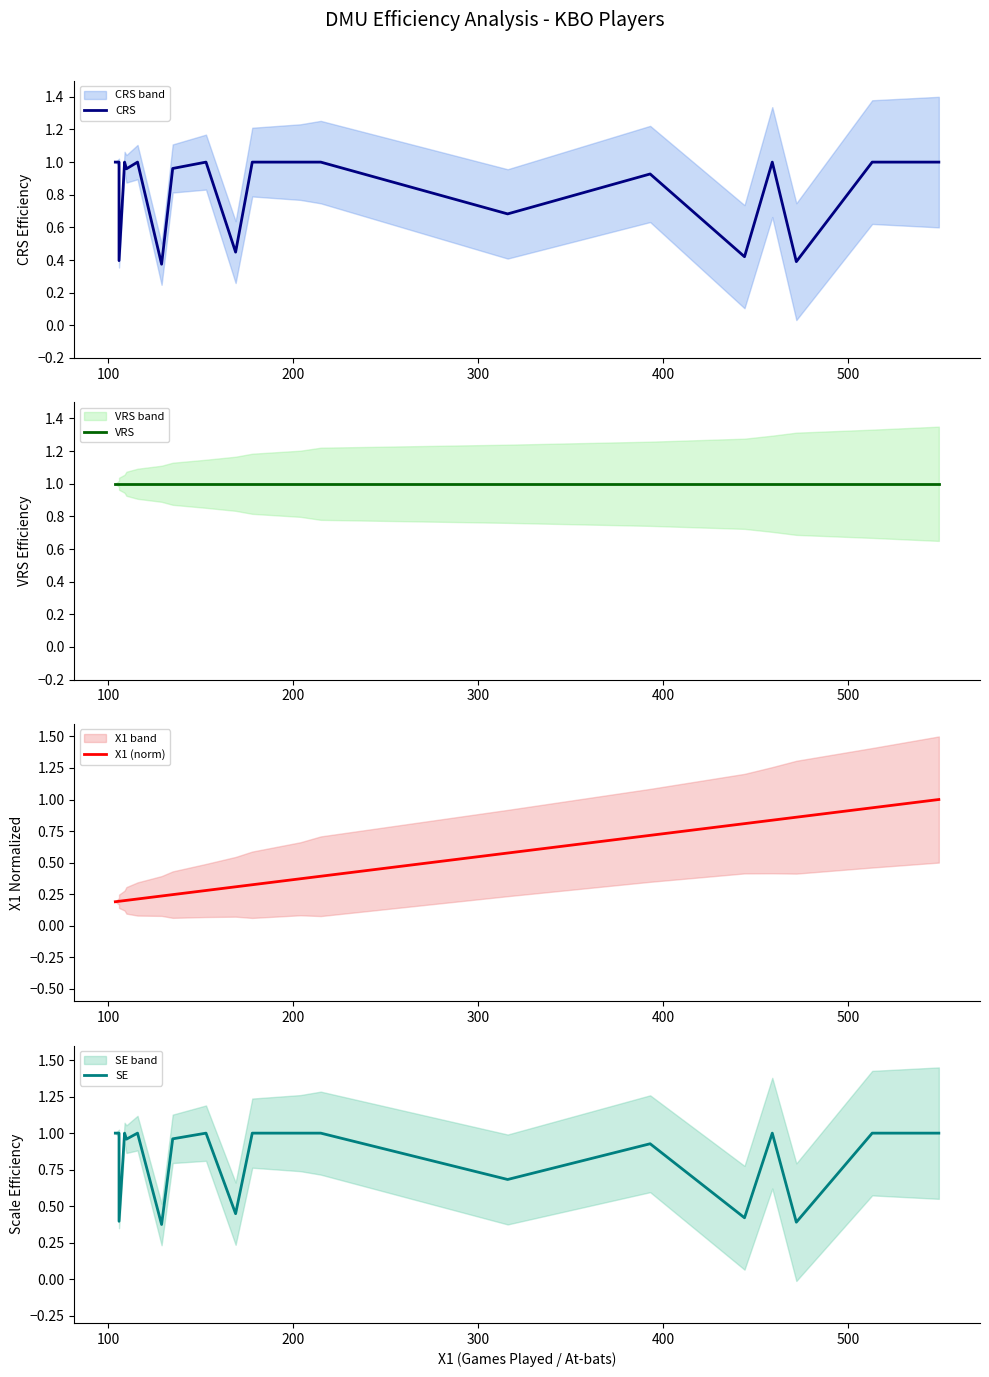

List the series in order of their peak value, lowest first.

CRS, VRS, X1 (norm), SE